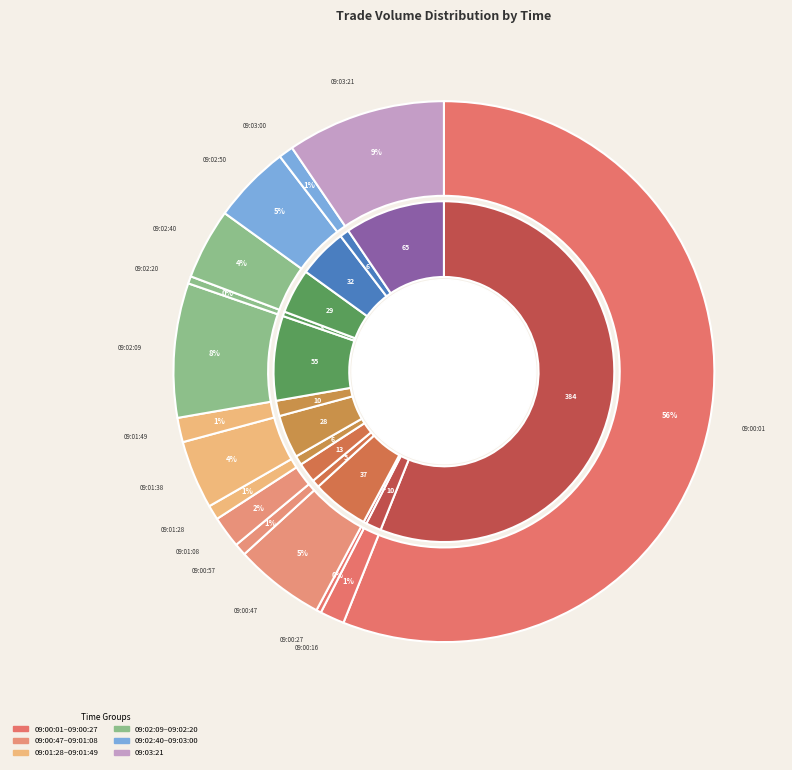

What is the smallest slice in the pie chart?

09:00:27